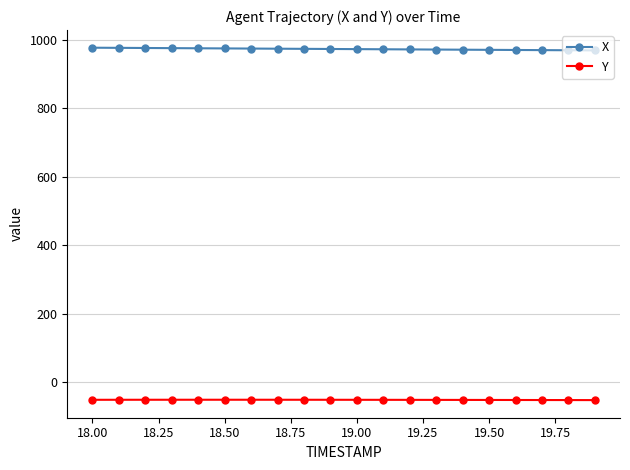

True or false: Y and X cross at least once.

False